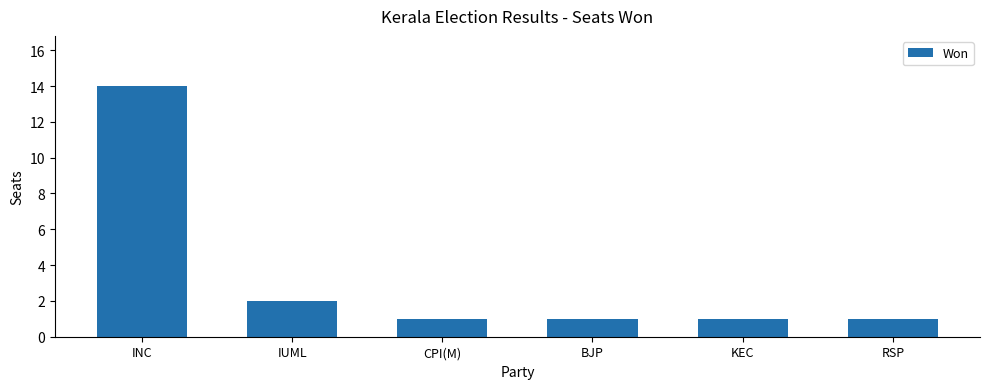

Which category has the highest value across all series?

INC